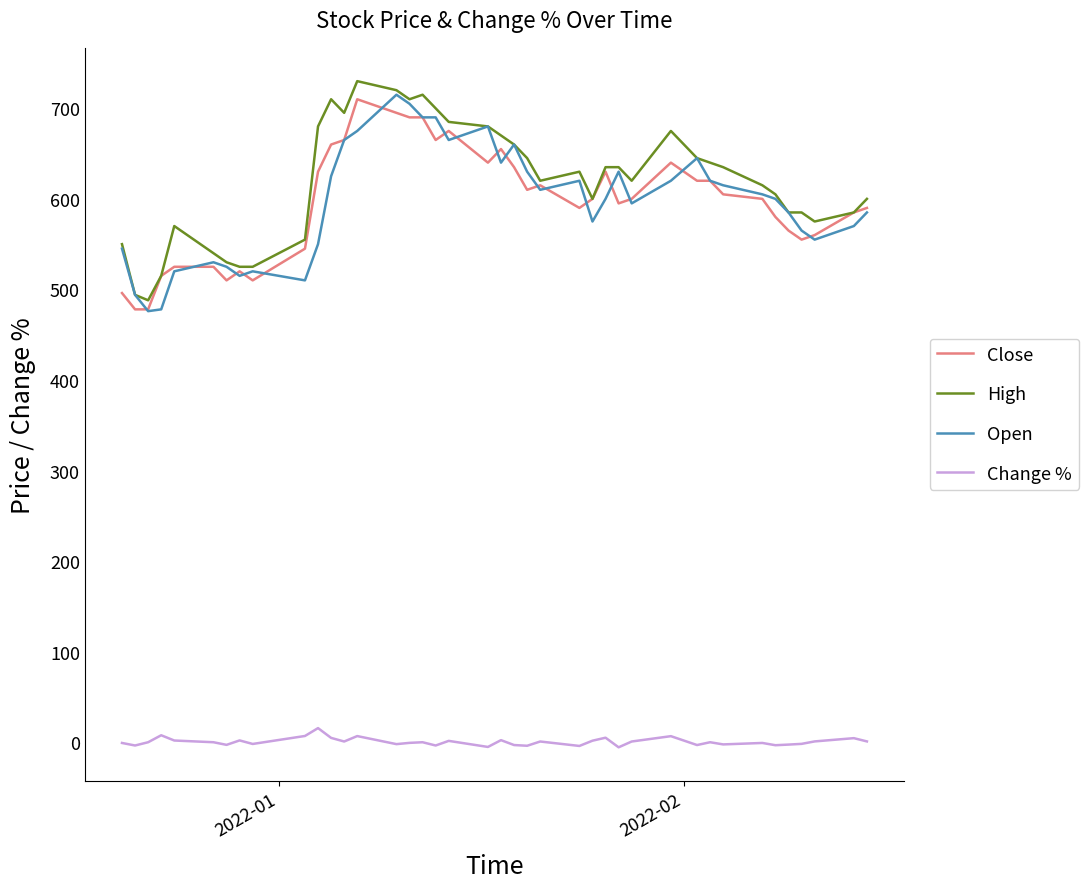

What is the greatest value displayed?

730.0